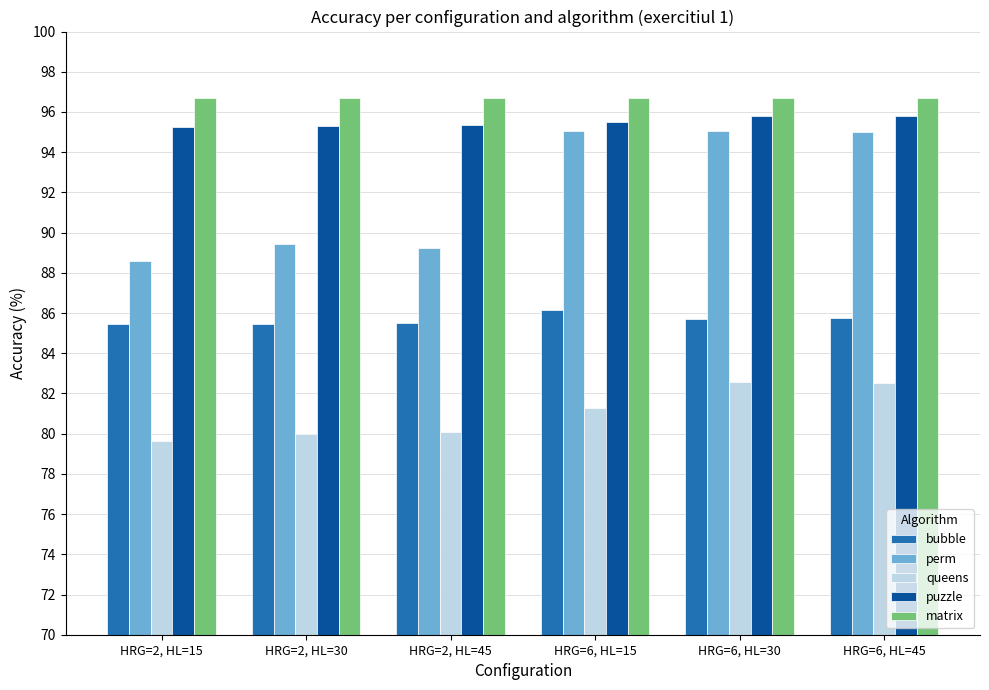

At how many categories does at least one series exceed 93?

6